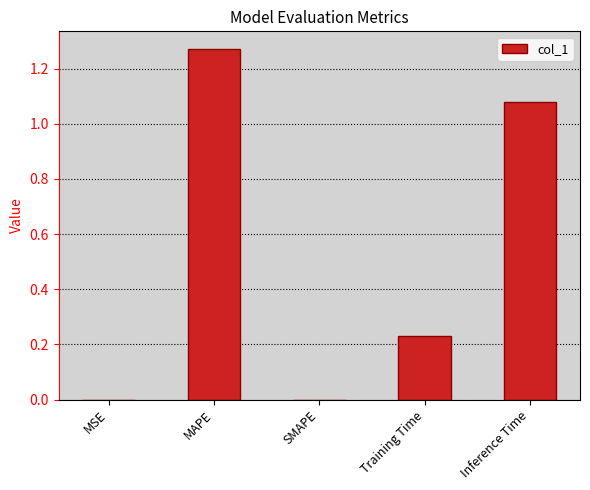

Between Inference Time and SMAPE, which is larger?

Inference Time